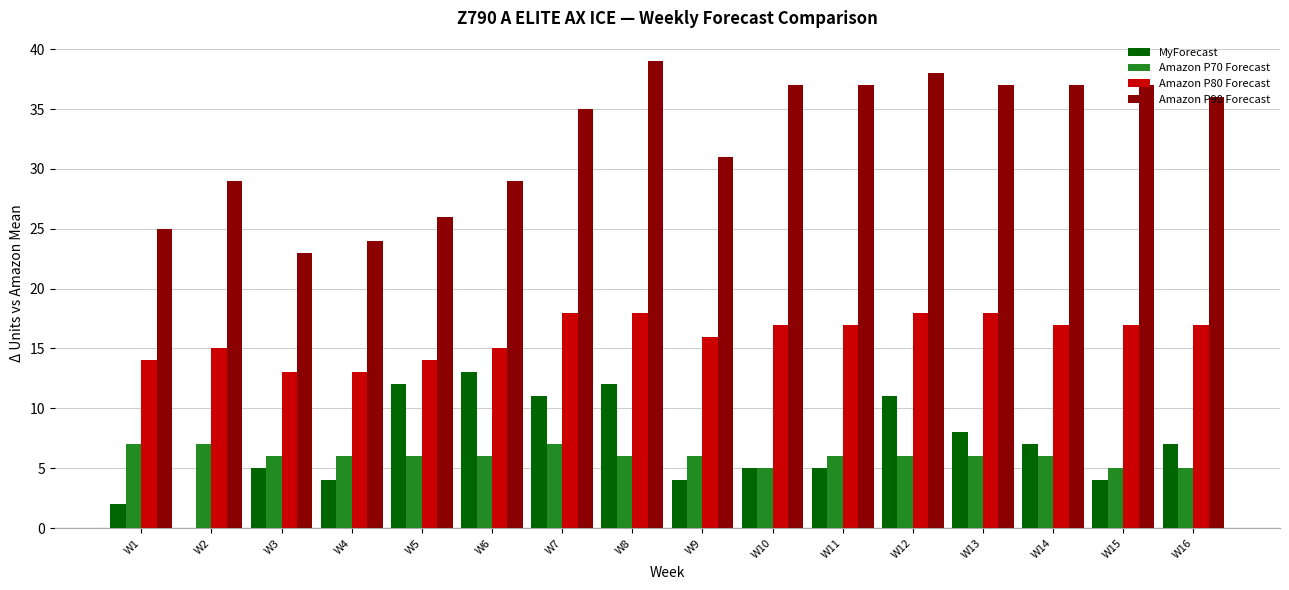

Which series changed the most between W9 and W16?

Amazon P90 Forecast